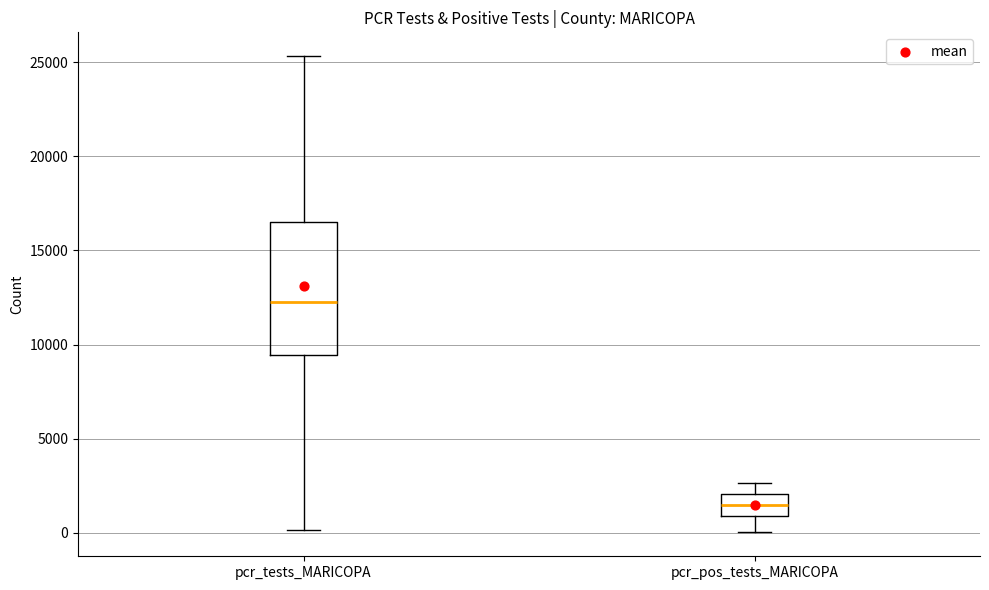

Which box is the tallest, from its lower edge to its upper edge?

pcr_tests_MARICOPA